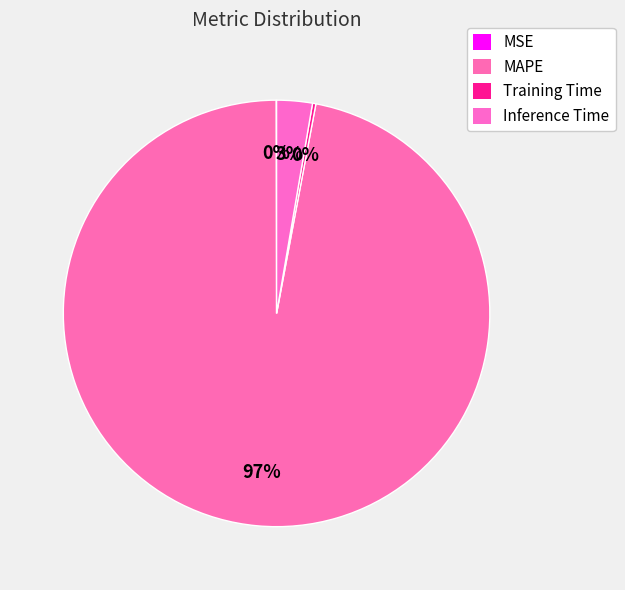

Count the number of slices in the pie.

4